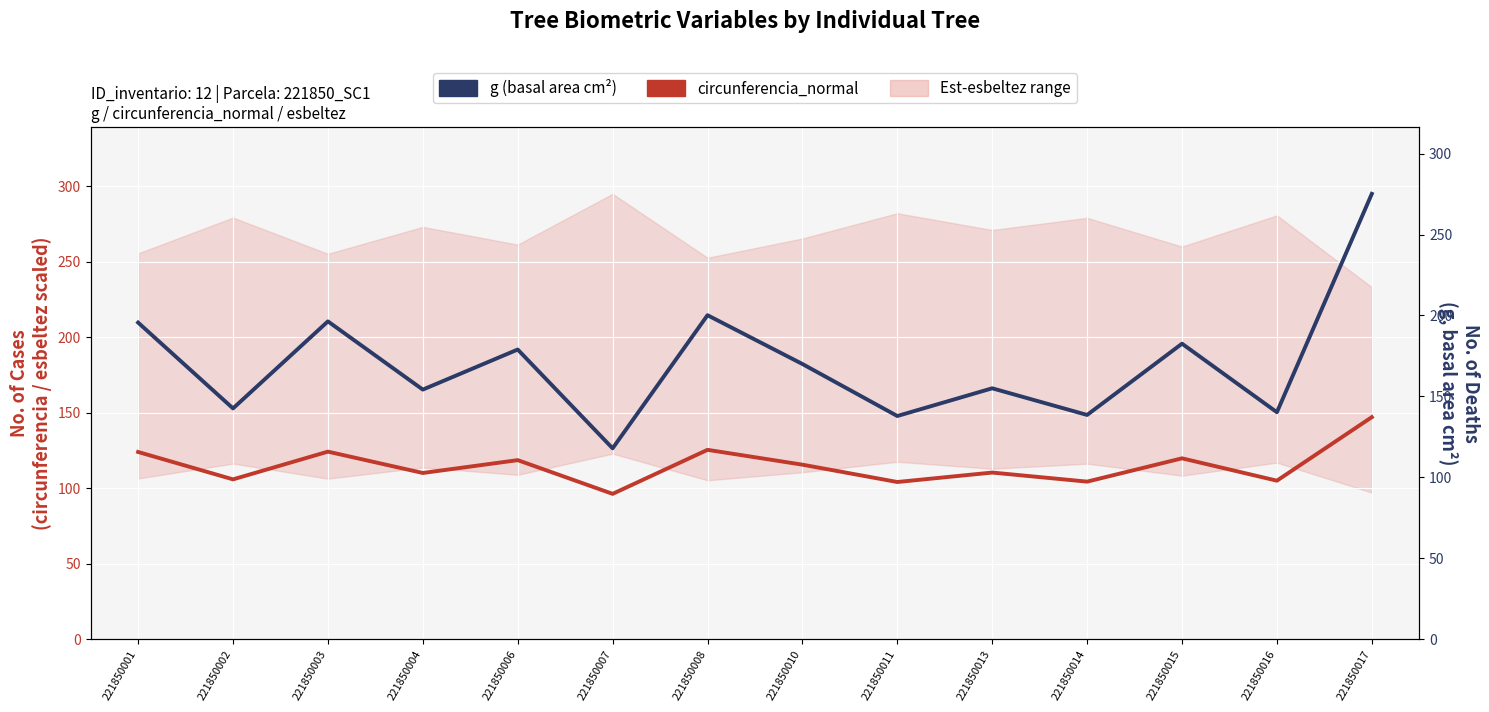

What is the difference between the circunferencia_normal values at 221850011 and 221850004?

6.0